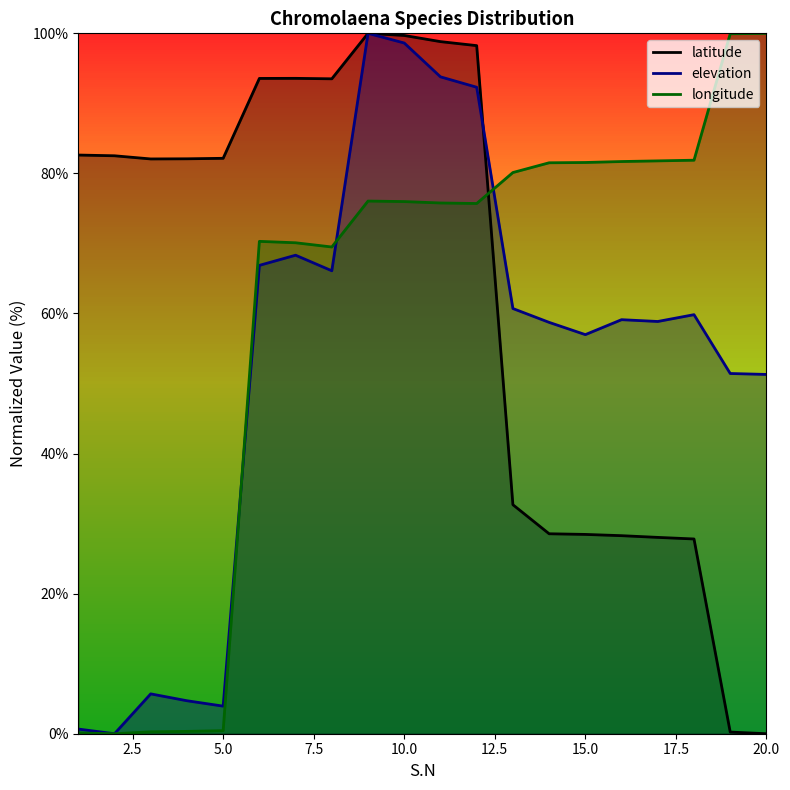

What is the sum of the elevation values at 11 and 3?

99.5